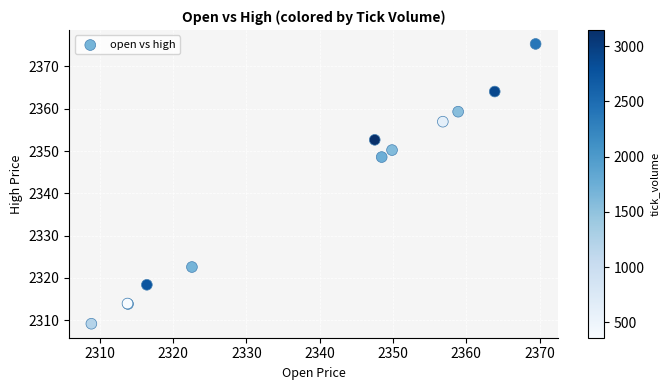

What Y value in the scatter plot is closest to 2342?

2348.6